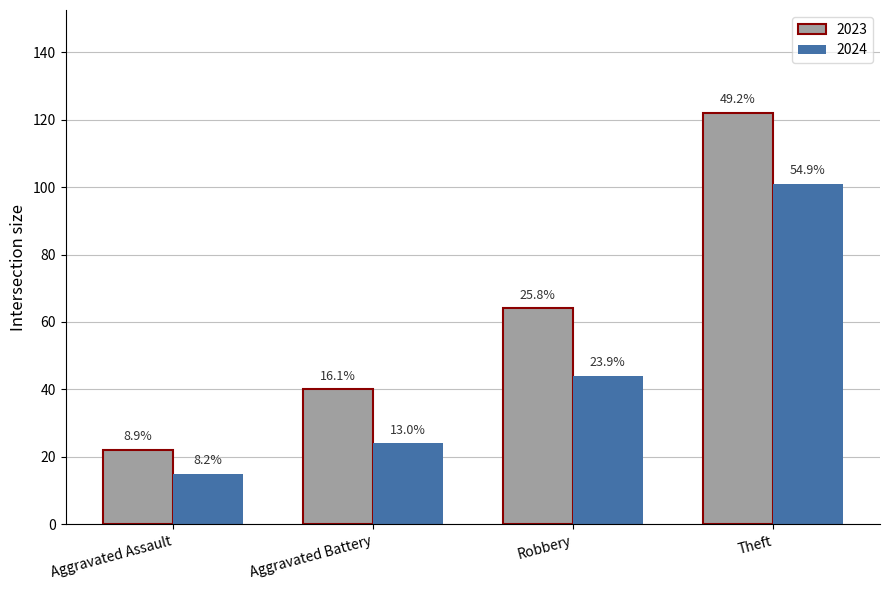

The 2023 series shows 12 at Aggravated Assault. True or false?

False